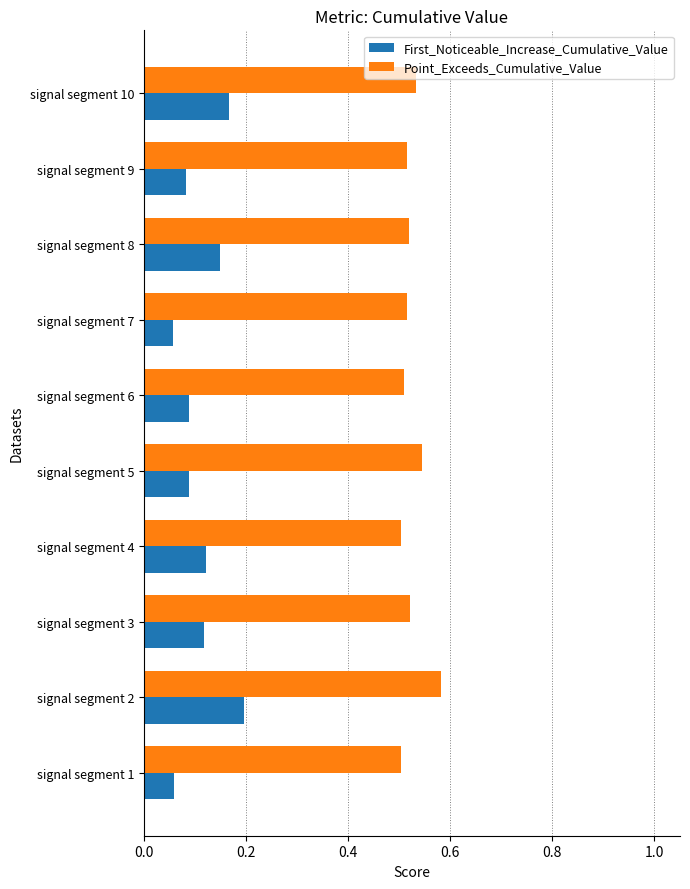

List the series in order of their overall mean, lowest first.

First_Noticeable_Increase_Cumulative_Value, Point_Exceeds_Cumulative_Value